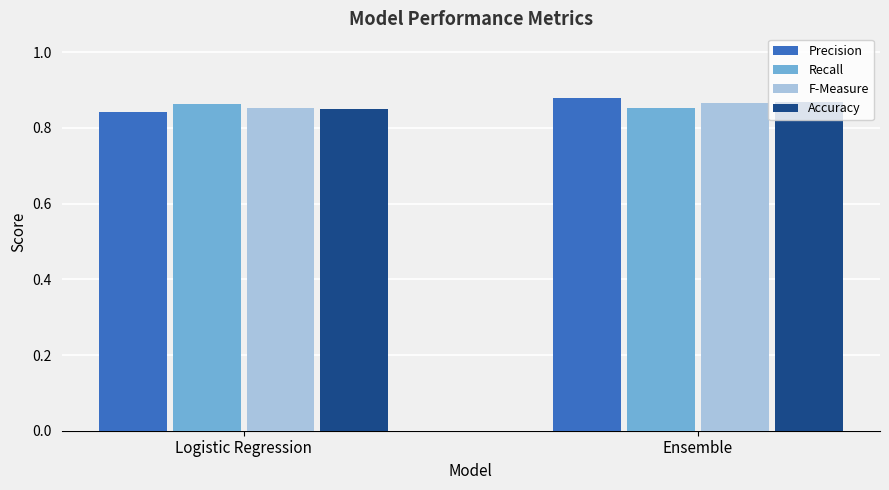

How many bars are there in total?

8